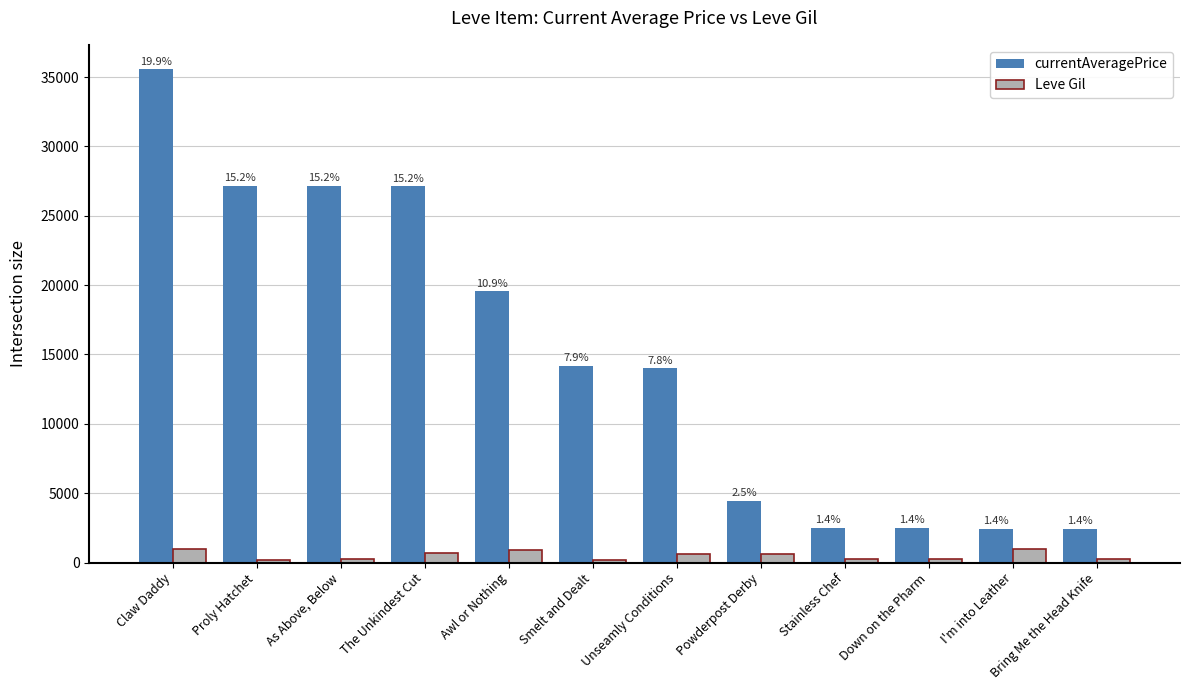

At which category is the sum across all series the highest?

Claw Daddy